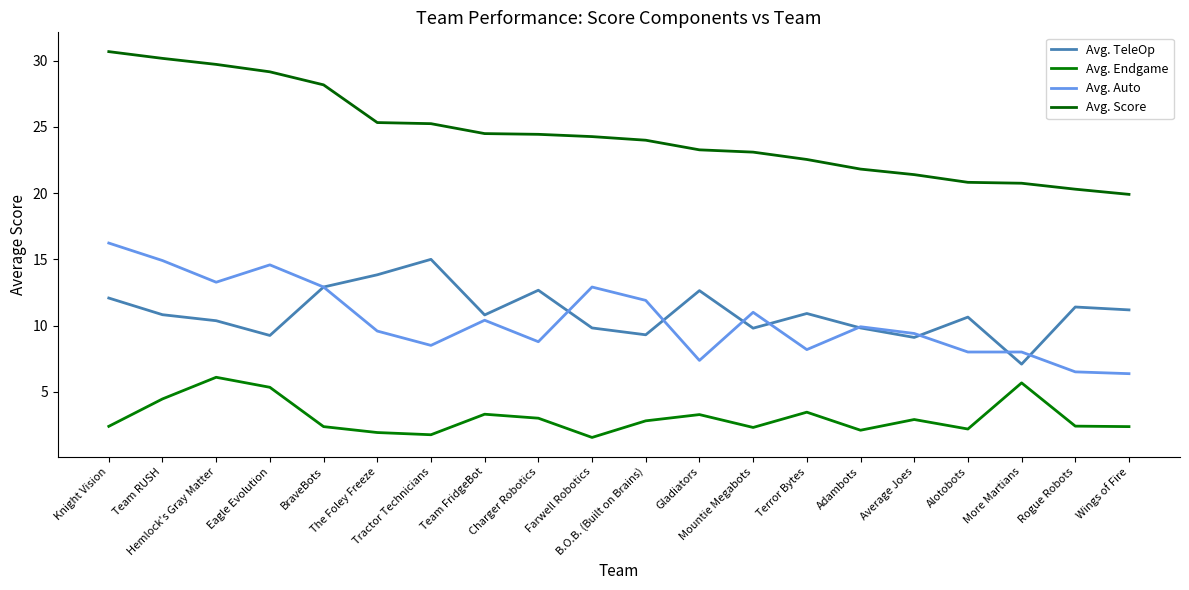

How many categories are shown in the chart?

20